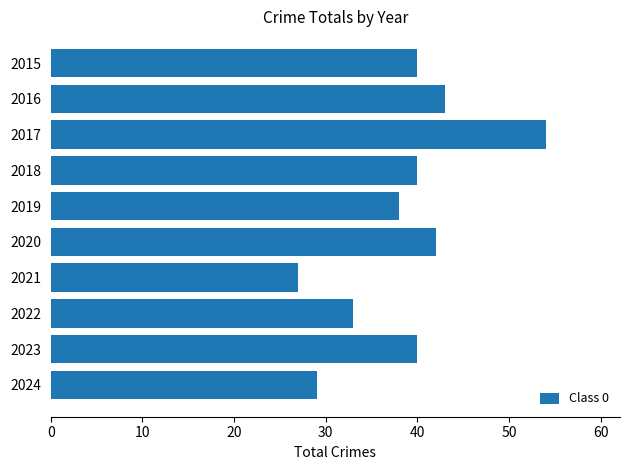

Approximately how many times larger is the value at 2021 compared to 2018?

0.7